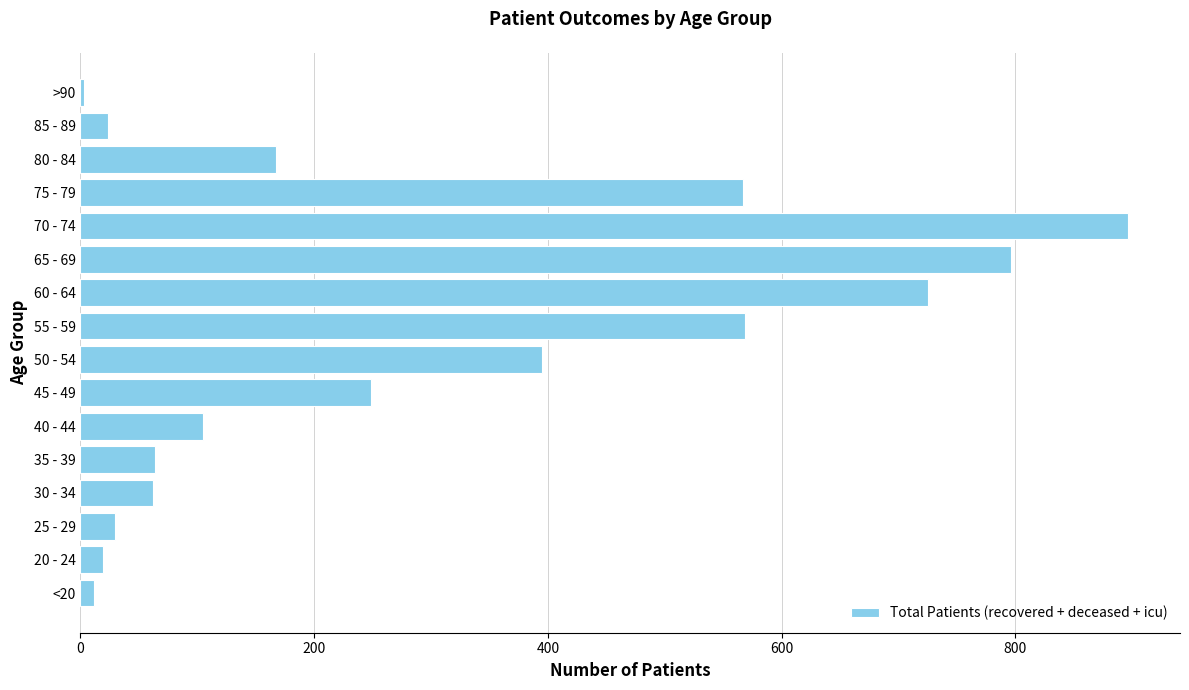

What is the difference between the second highest and second lowest values?

784